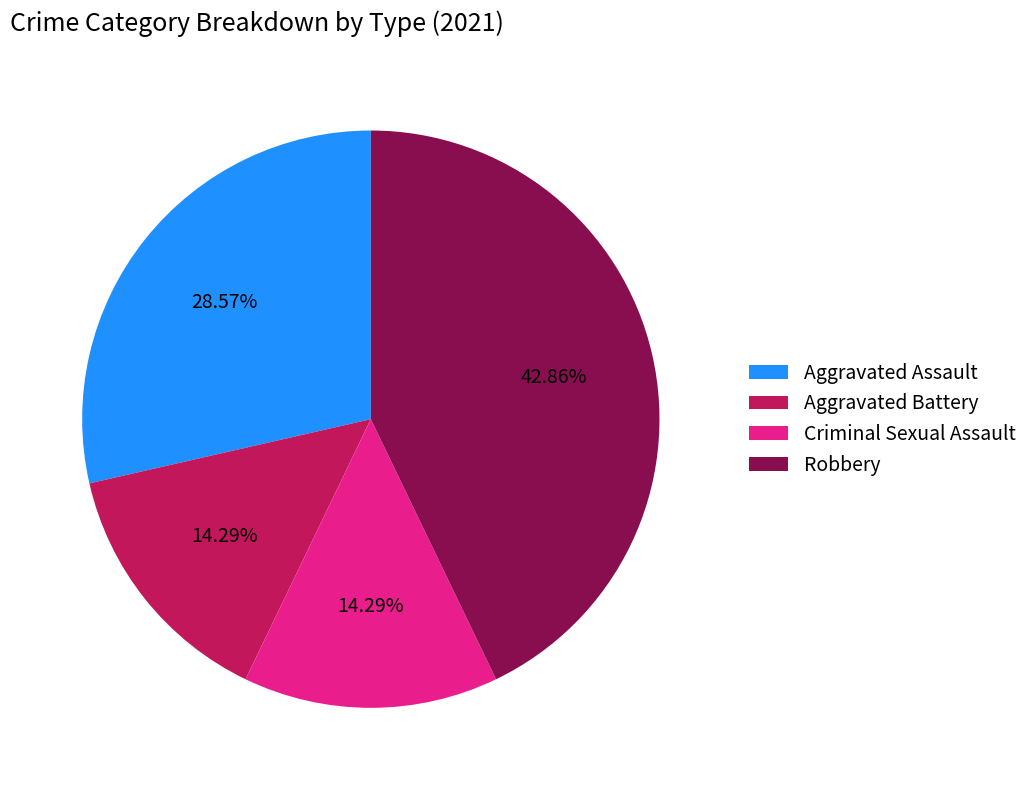

Which slice is the largest?

Robbery